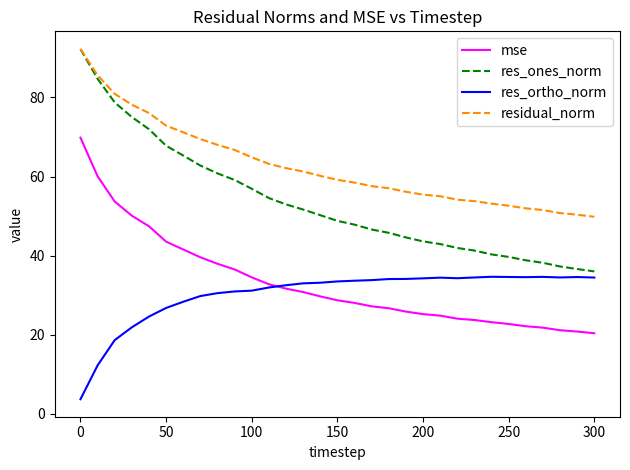

What is the smallest value displayed?

3.7